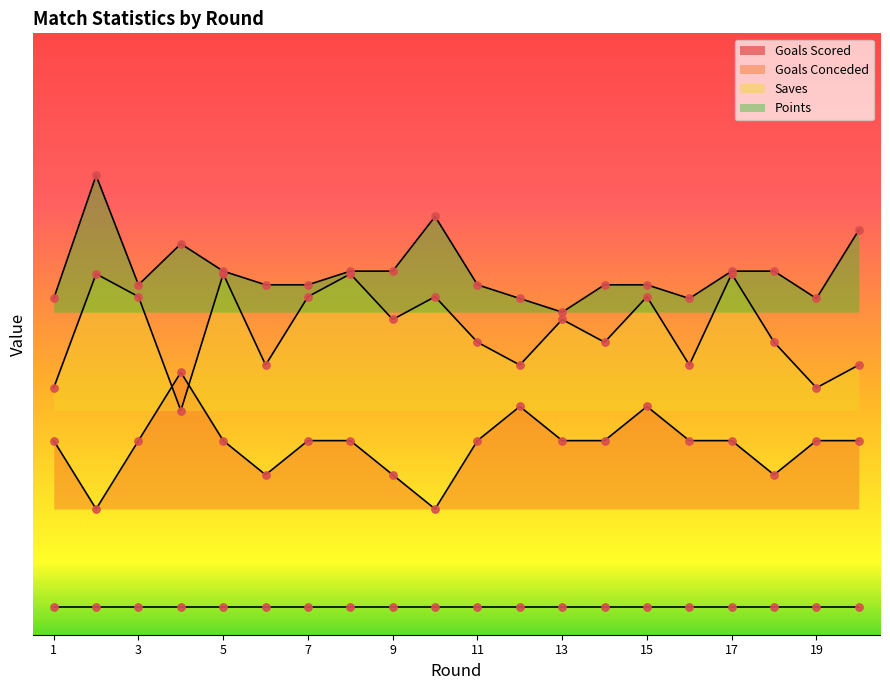

Is the value of Saves at 17 greater than the value of Goals Conceded at 10?

Yes